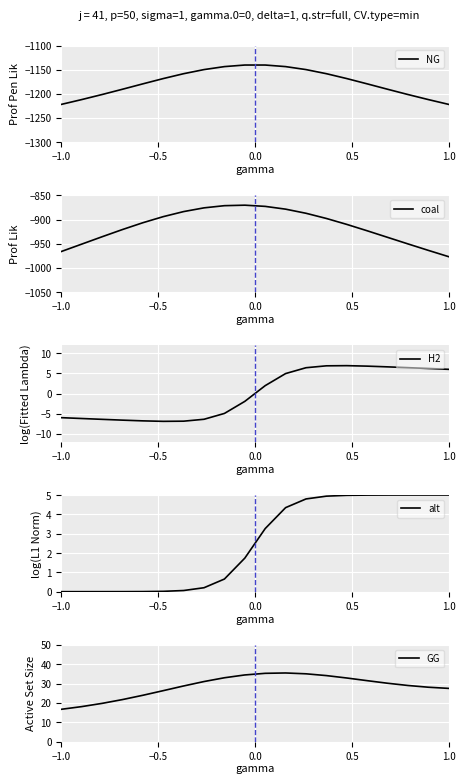

How many lines are shown in the chart?

5